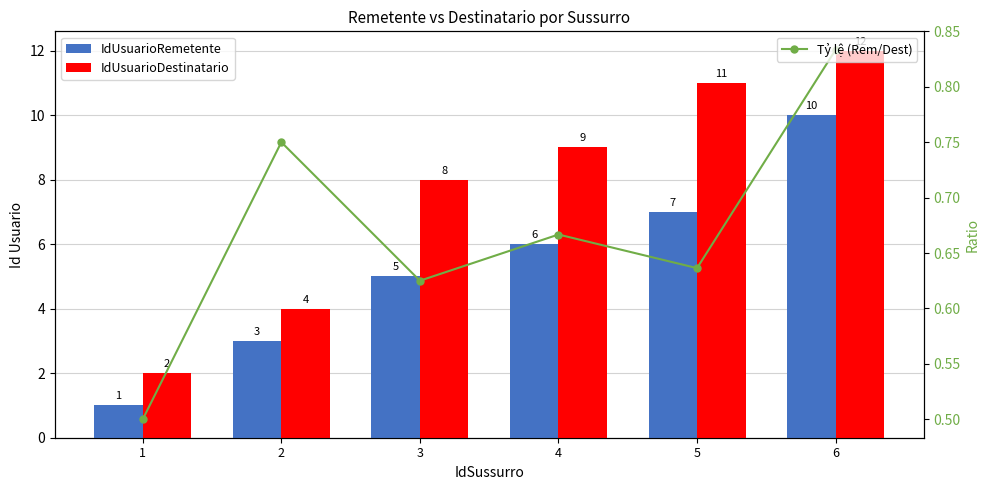

How many data points in IdUsuarioDestinatario are above 9?

2